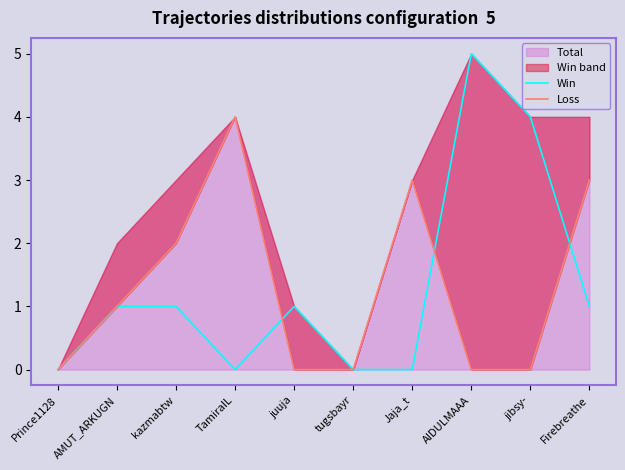

The value of Win at Jaja_t is 0. True or false?

True